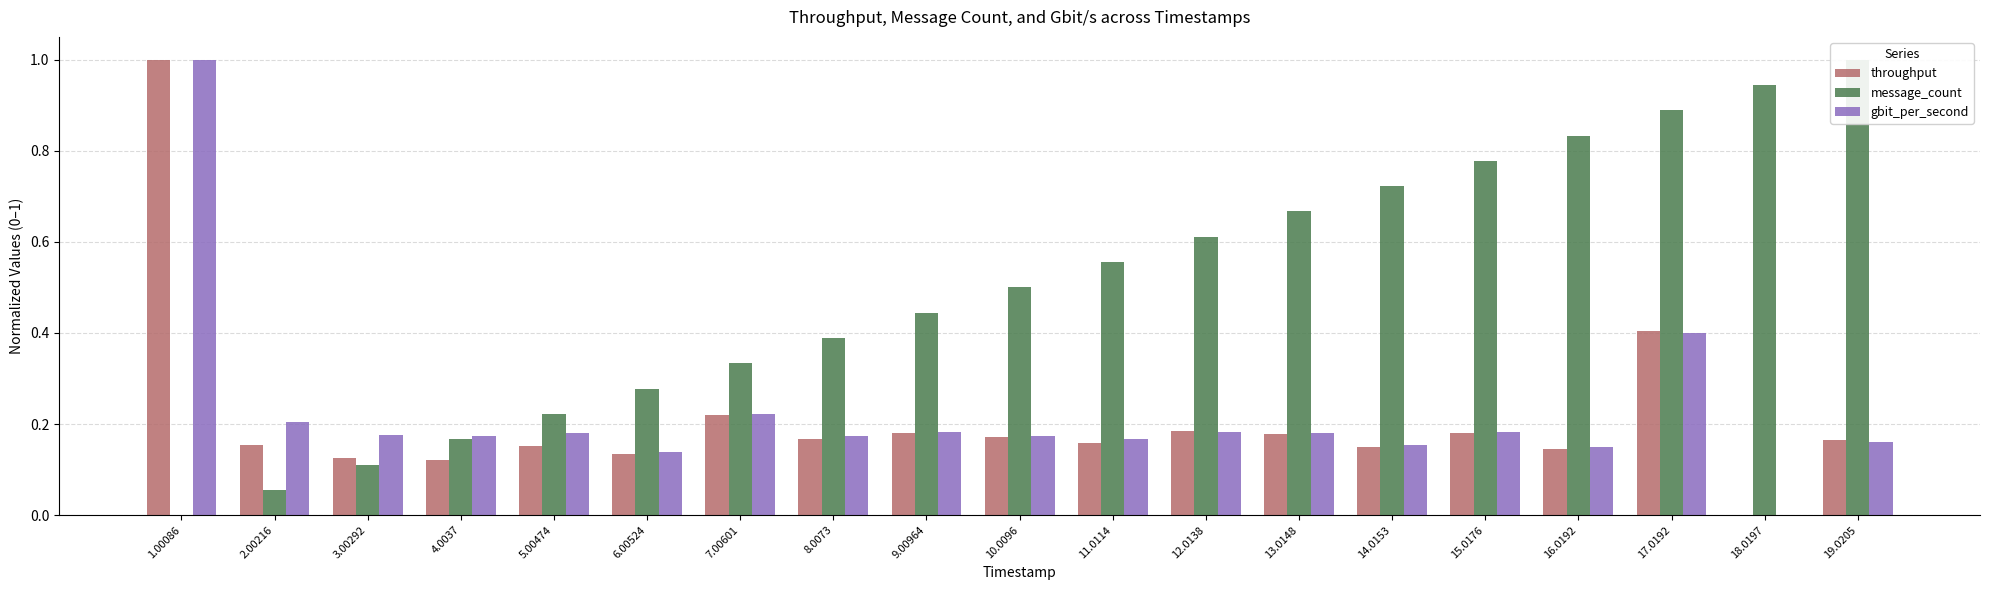

At 16.0192, list the series in order from largest to smallest.

message_count, gbit_per_second, throughput